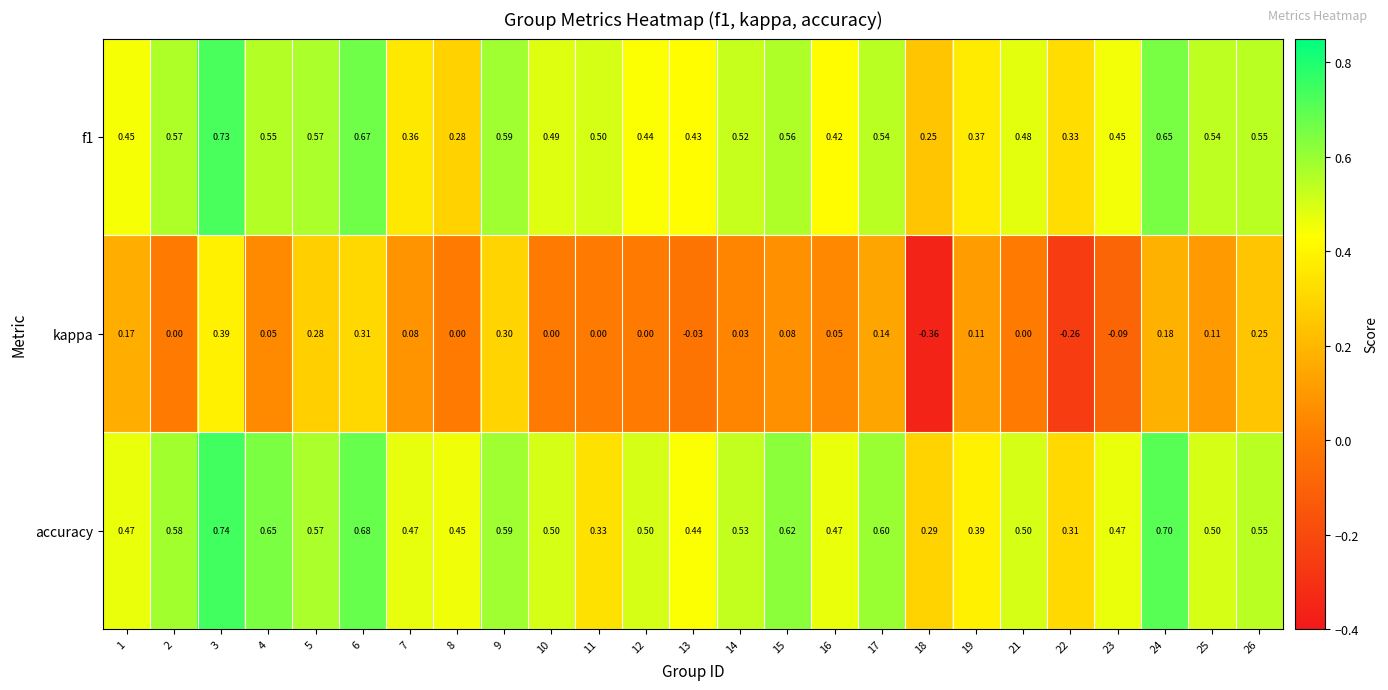

Which series has the widest spread of values?

kappa